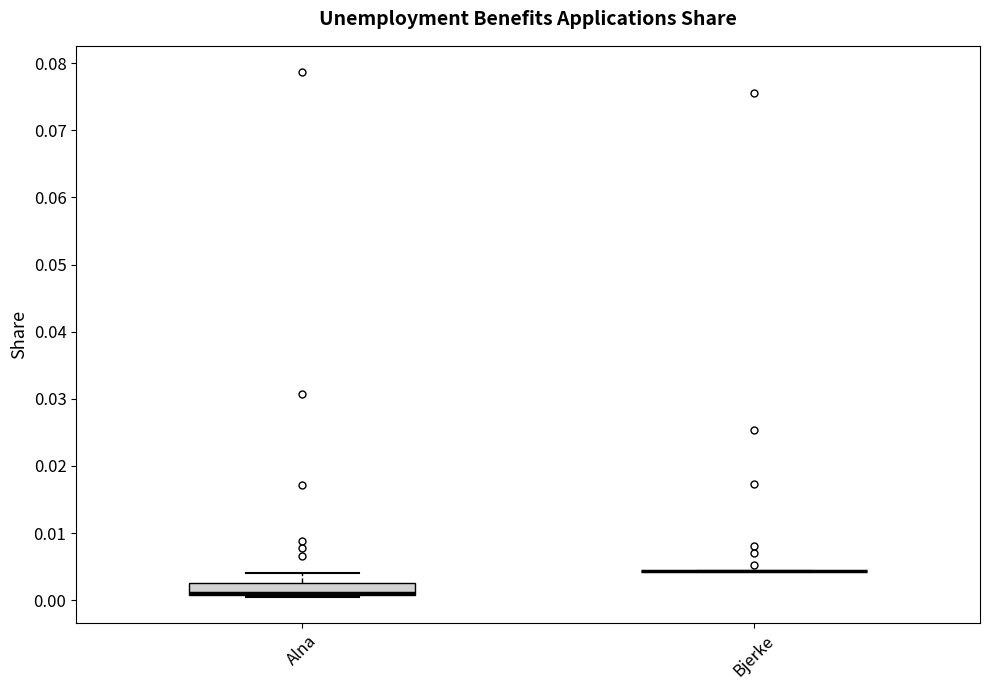

Where does the upper whisker of the box for Alna end on the y-axis? The values are not printed on the chart, so give them approximately, as read against the axis.

0.004